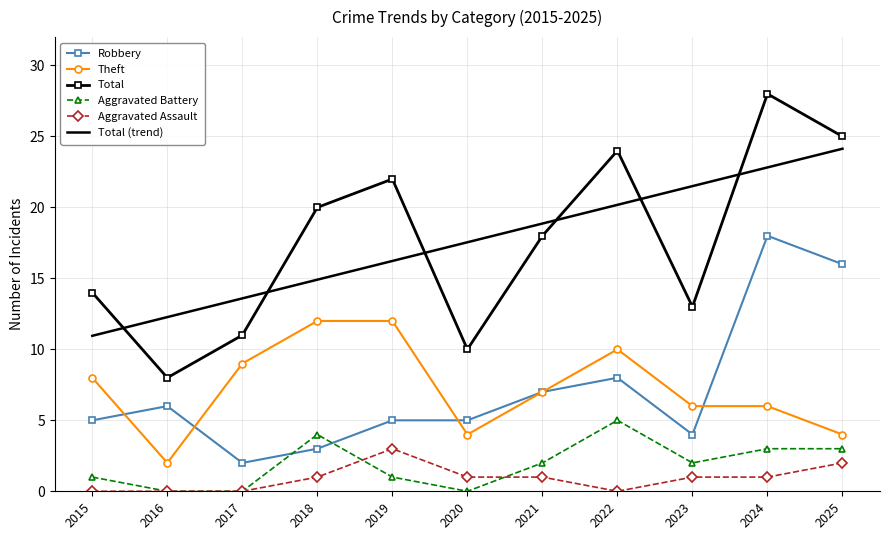

Is it true that Total equals 28.0 at 2024?

True